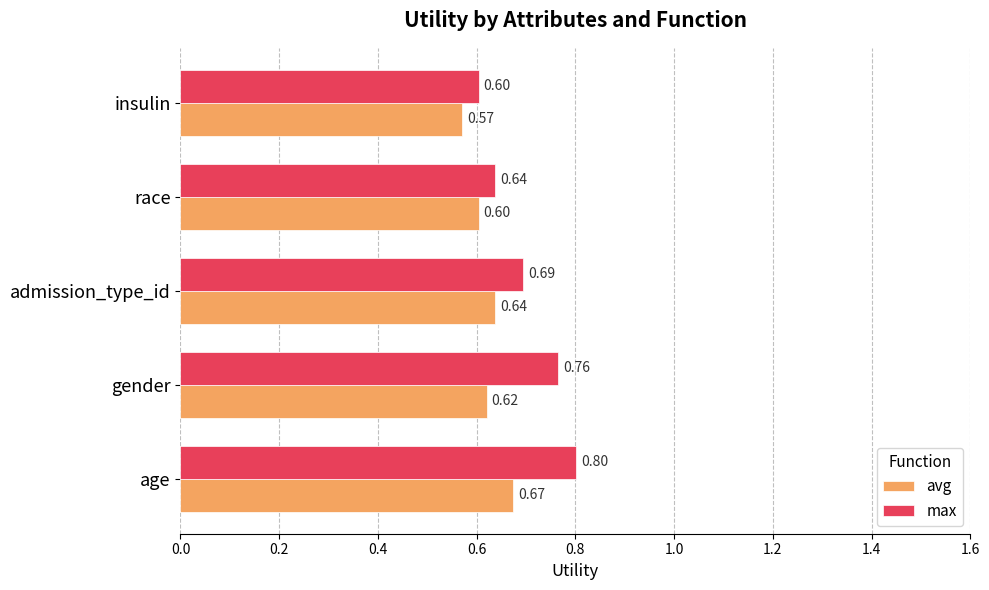

At how many categories does at least one series exceed 0?

5